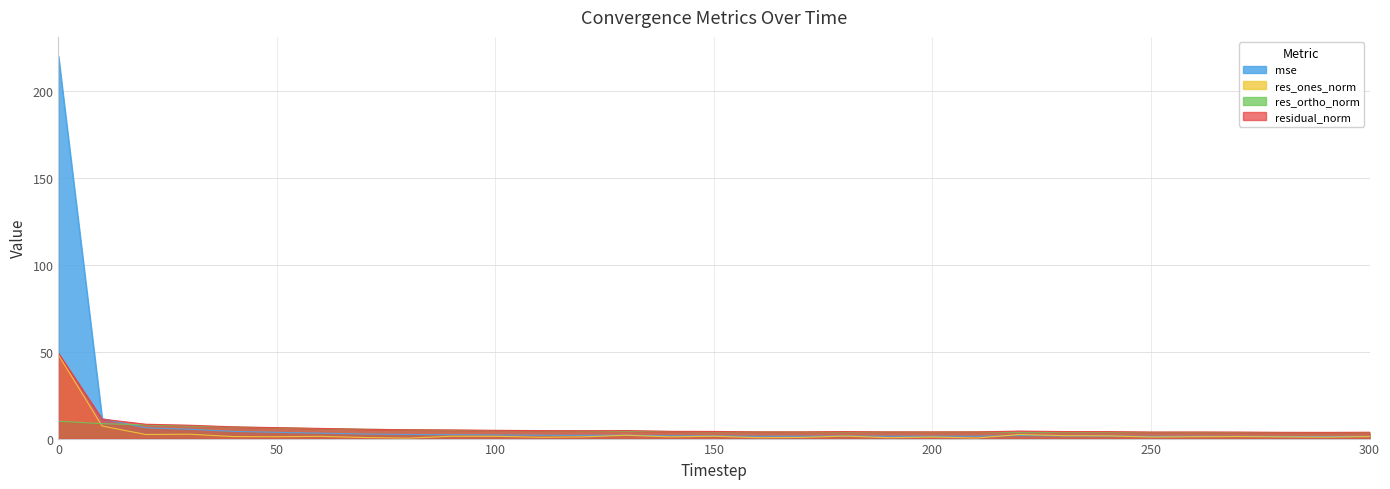

Reading left to right, what are all the values shown in this chart?

mse: 220.4	11.5	6.2	5.4	4.2	3.6	3.1	2.6	2.3	2.2	2.1	1.9	1.9	1.9	1.6	1.5	1.3	1.3	1.5	1.3	1.3	1.4	1.7	1.5	1.5	1.3	1.3	1.3	1.2	1.2	1.2
res_ones_norm: 48.2	7.2	2.4	2.5	1.2	1.1	1.3	0.6	0.3	1.4	1.3	0.8	1.0	1.9	1.0	1.4	0.5	0.7	1.4	0.5	0.9	0.3	2.4	1.7	1.6	0.9	1.1	1.2	1.0	0.8	1.2
res_ortho_norm: 10.0	8.6	7.9	7.3	6.7	6.2	5.7	5.4	5.1	4.8	4.6	4.5	4.4	4.2	4.1	3.9	3.8	3.8	3.8	3.8	3.7	3.8	3.6	3.7	3.7	3.6	3.6	3.5	3.5	3.5	3.5
residual_norm: 49.2	11.2	8.3	7.7	6.8	6.3	5.9	5.4	5.1	5.0	4.8	4.6	4.5	4.6	4.2	4.1	3.9	3.8	4.0	3.8	3.8	3.9	4.3	4.1	4.0	3.8	3.8	3.7	3.6	3.6	3.7